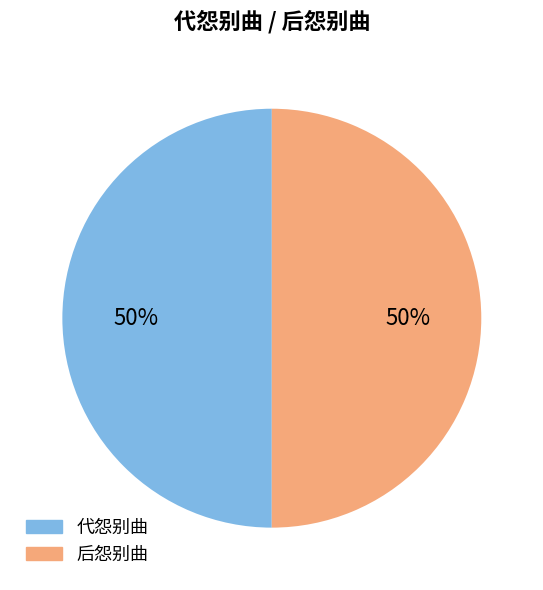

Combined, do 代怨别曲 and 后怨别曲 account for over 50%?

Yes